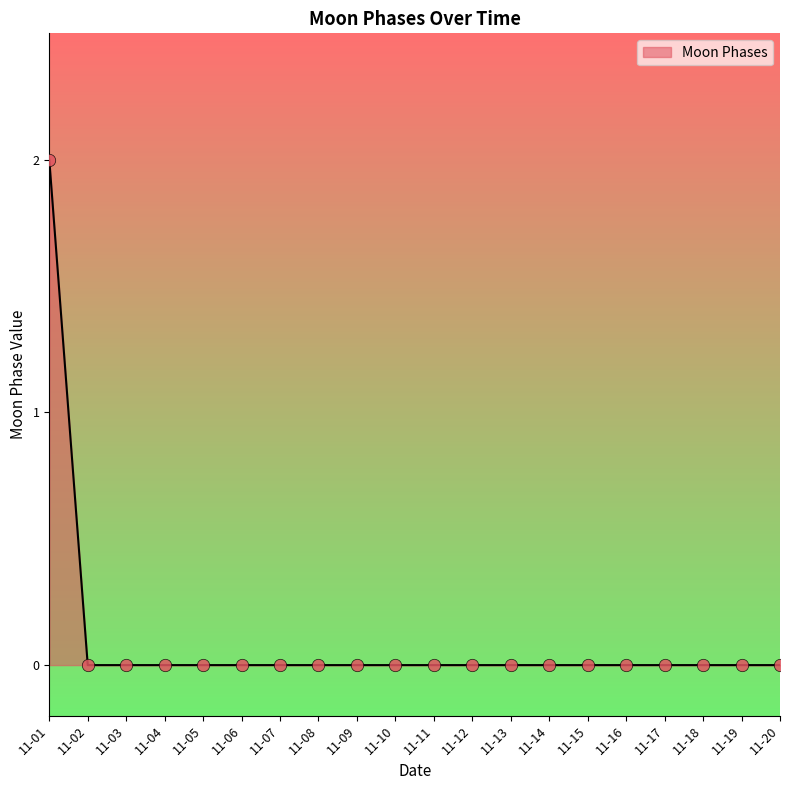

Between 11-01 and 11-10, which is larger?

11-01